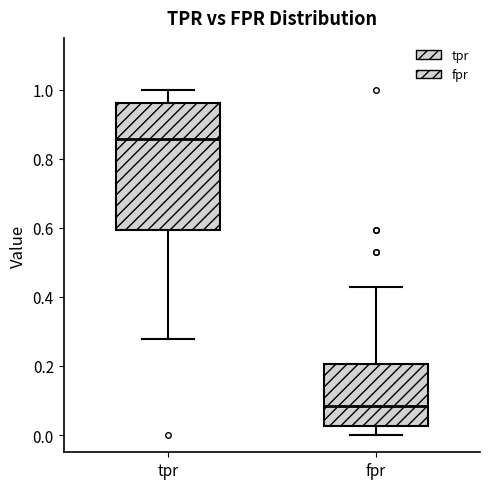

Reading left to right, transcribe this box plot: for each box, give where its median line is, the range the box spans, and where its two whiskers end, as read against the y-axis. The values are not printed on the chart, so give them approximately, as read against the axis.

tpr: median 0.86, box 0.60 to 0.96, whiskers 0.28 to 1.00
fpr: median 0.08, box 0.02 to 0.20, whiskers 0.00 to 0.42